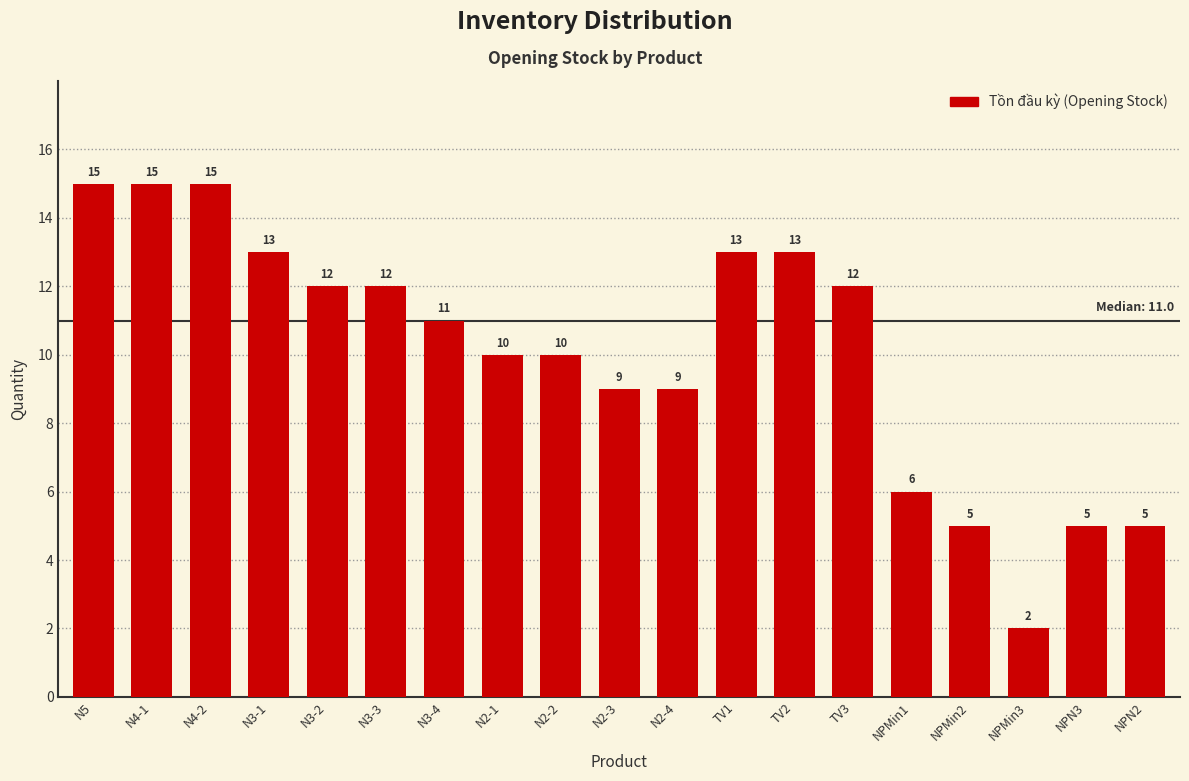

Reading left to right, list all the values displayed in this chart.

N5=15	N4-1=15	N4-2=15	N3-1=13	N3-2=12	N3-3=12	N3-4=11	N2-1=10	N2-2=10	N2-3=9	N2-4=9	TV1=13	TV2=13	TV3=12	NPMin1=6	NPMin2=5	NPMin3=2	NPN3=5	NPN2=5